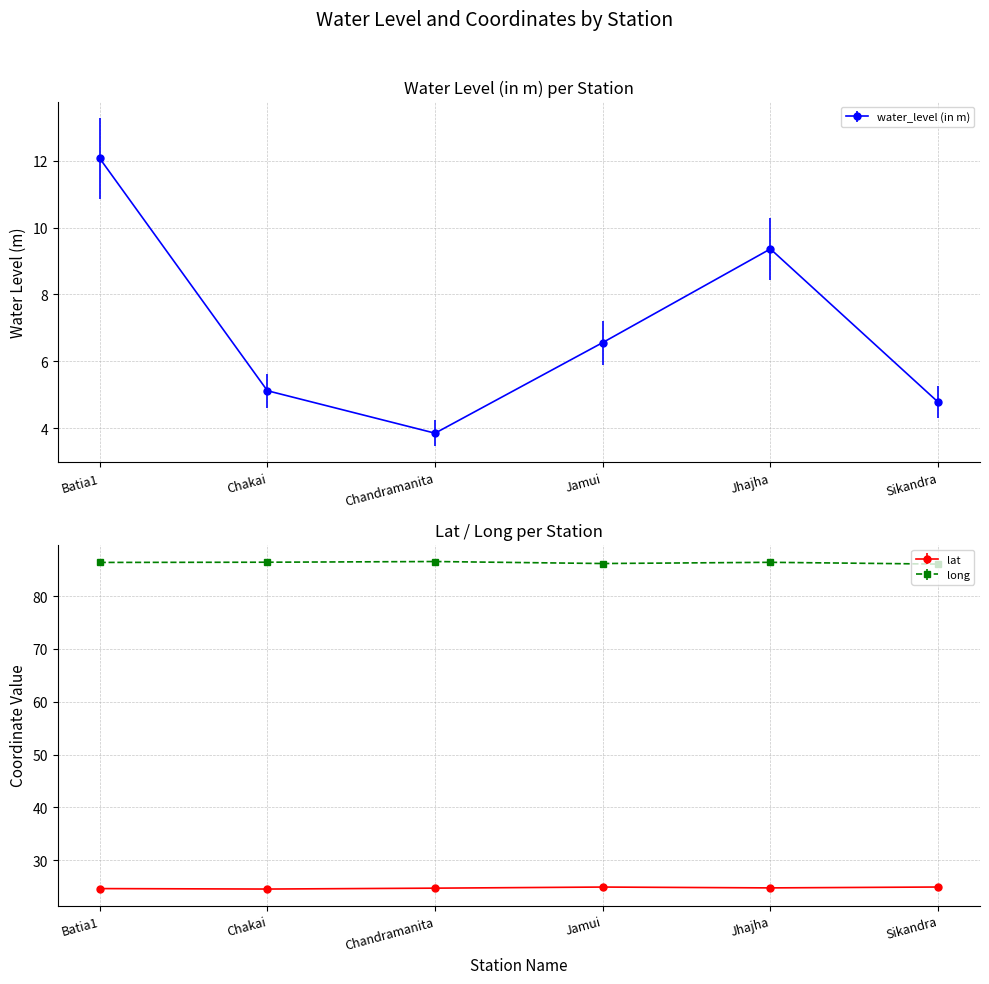

Is it true that lat equals 40.8 at Jhajha?

False